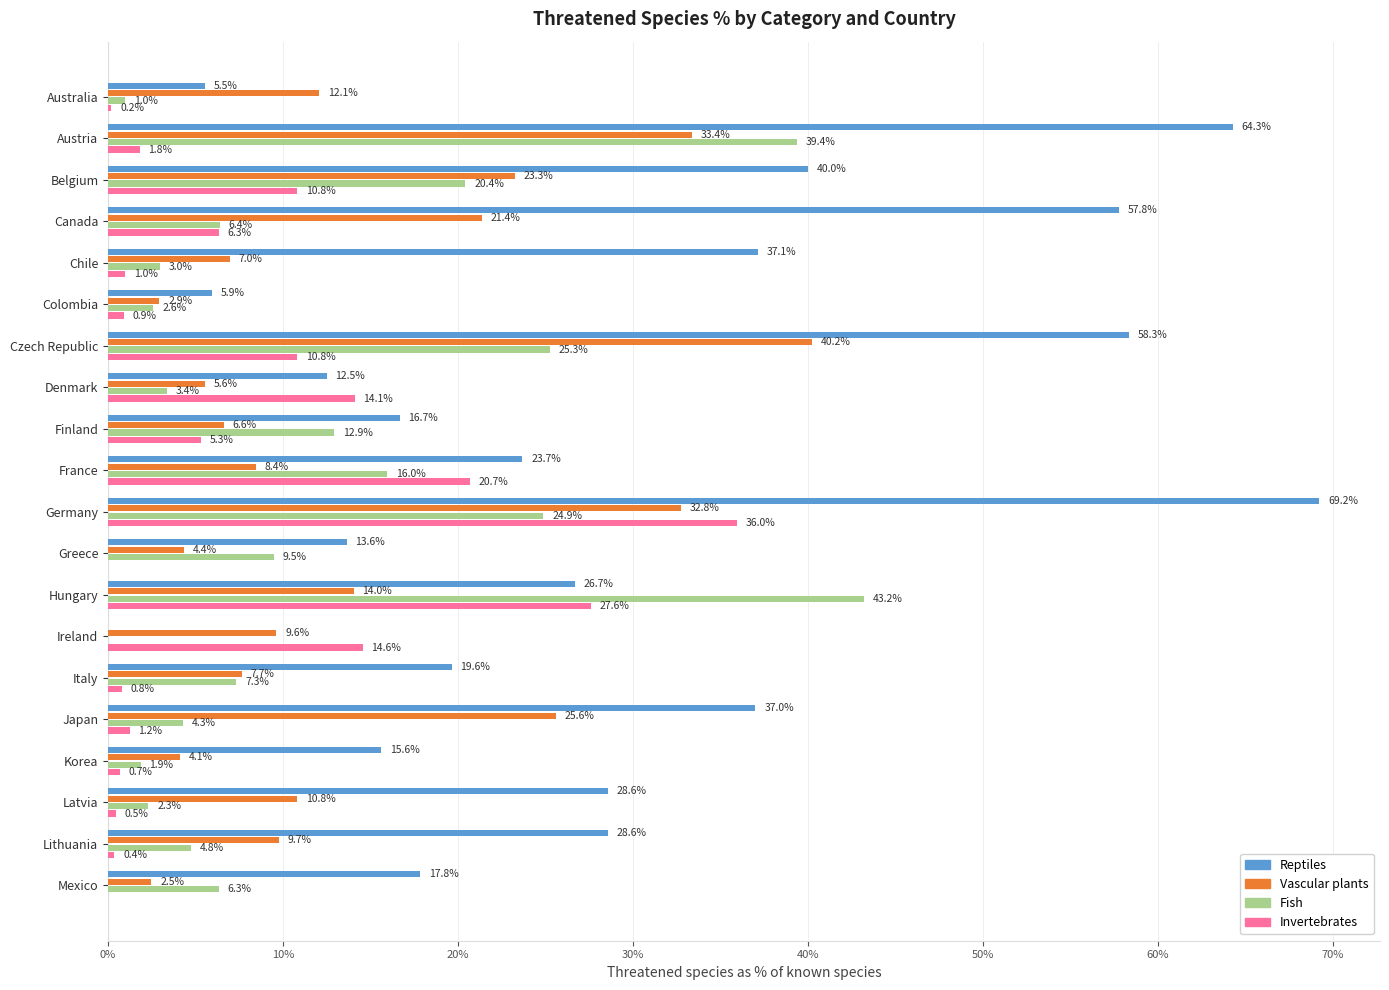

What are all the series names shown in the legend?

Reptiles, Vascular plants, Fish, Invertebrates